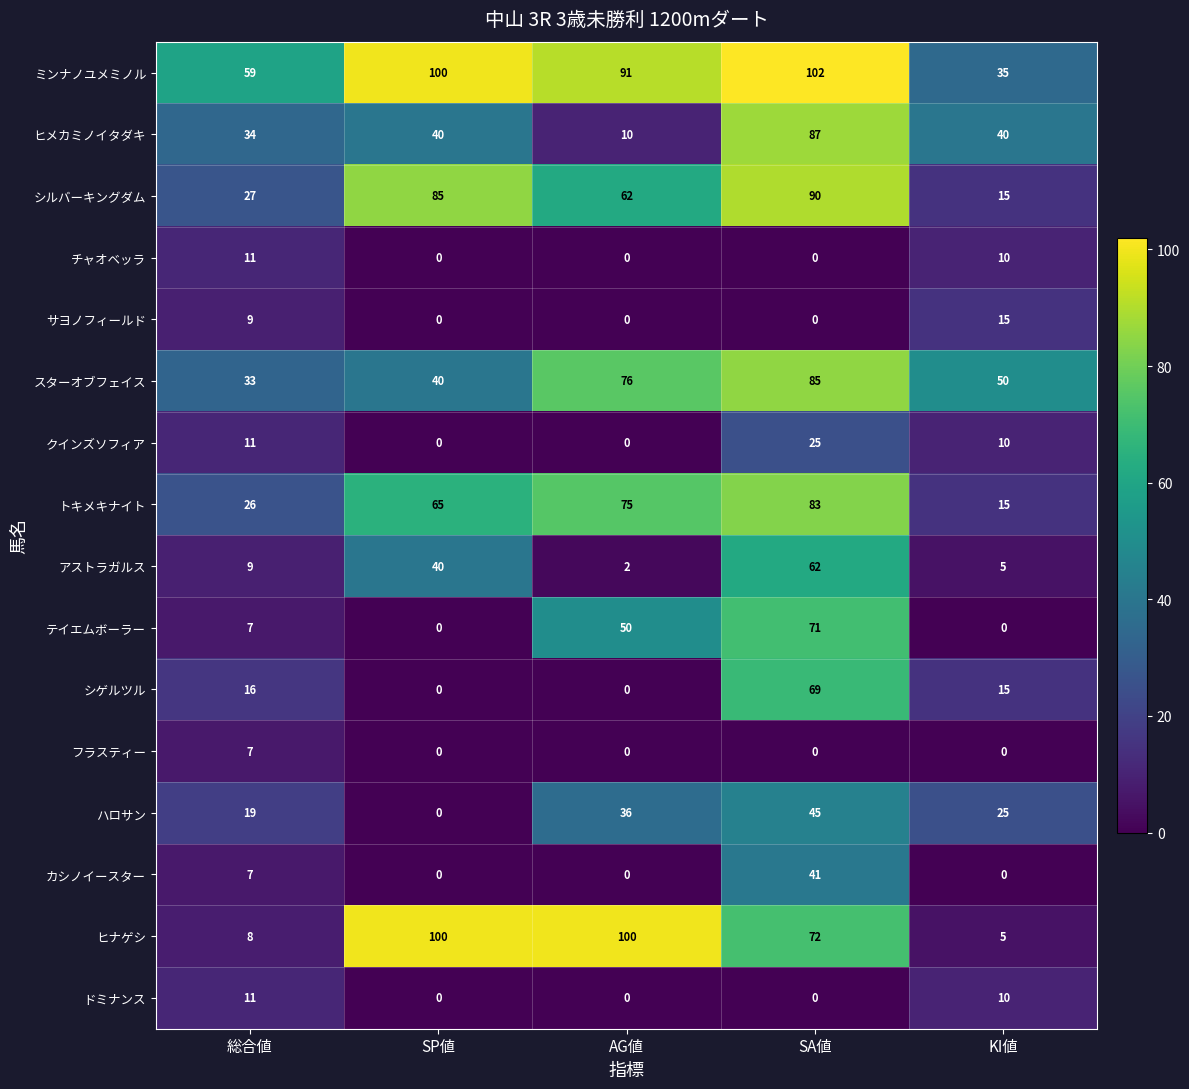

Count the number of data series in this chart.

16